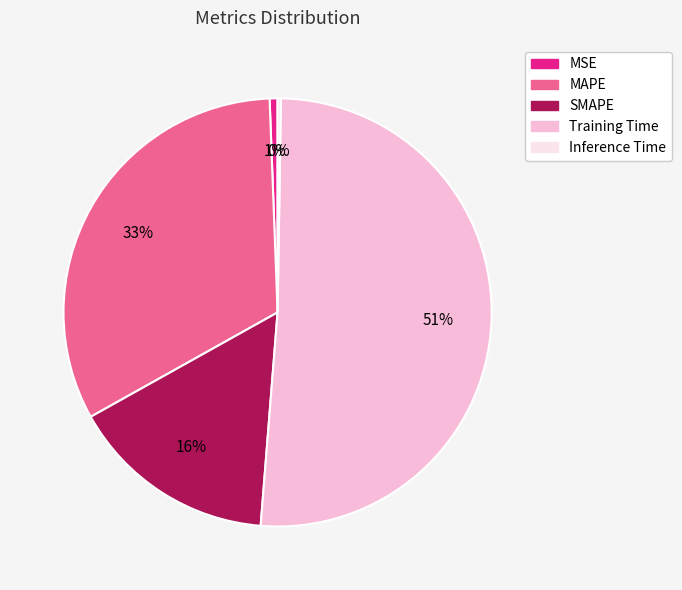

To the nearest percent, what is the difference between the MSE and Training Time slice percentages?

50%